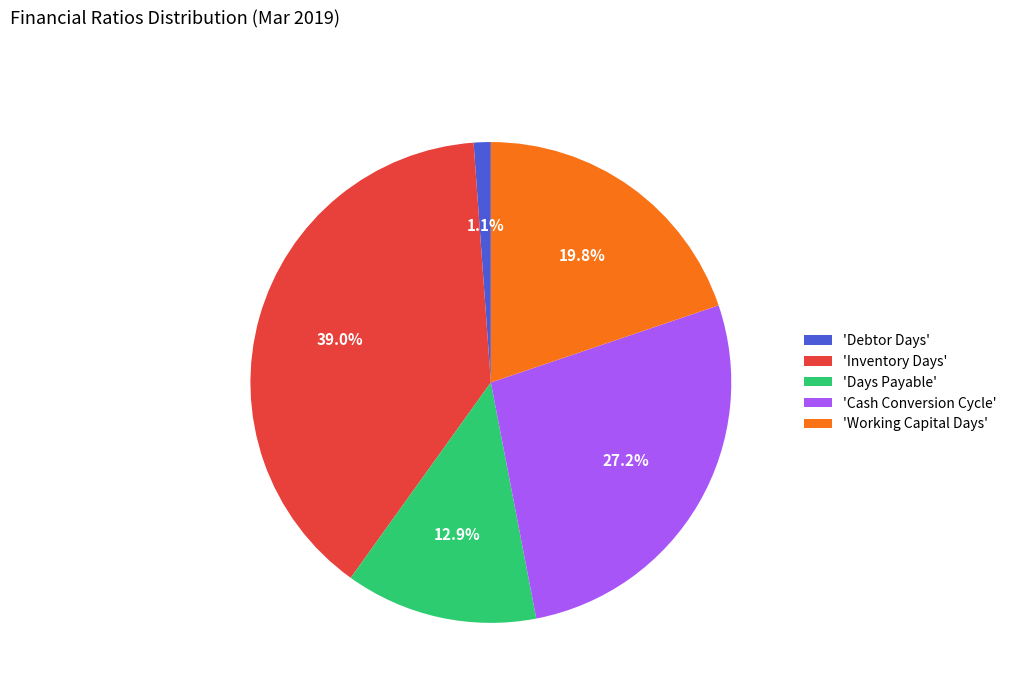

Does 'Cash Conversion Cycle' represent more than half of the total?

No